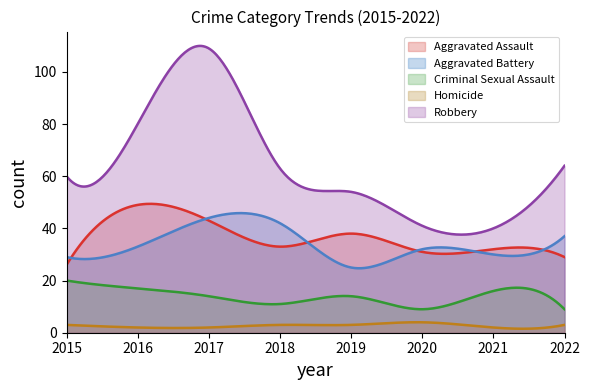

True or false: Criminal Sexual Assault and Aggravated Battery cross at least once.

False